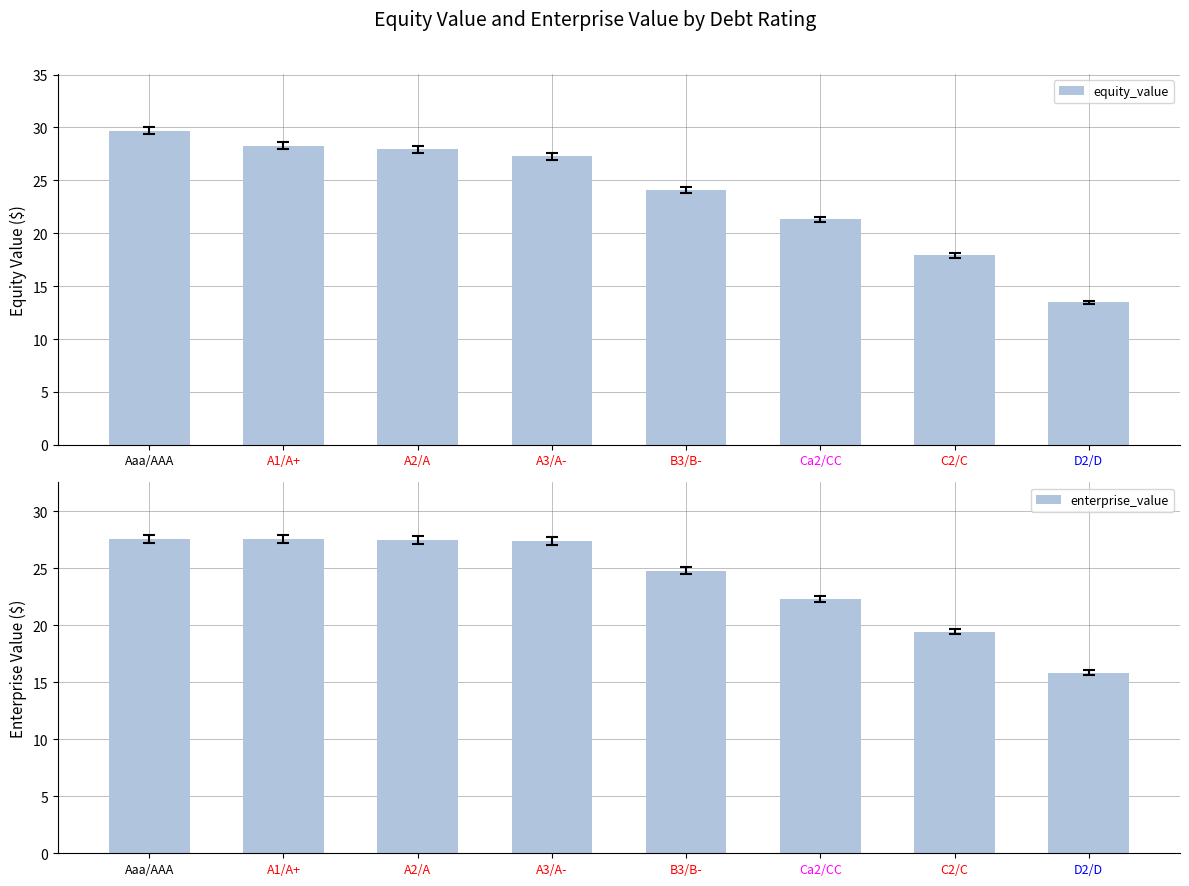

Which series has the widest spread of values?

equity_value